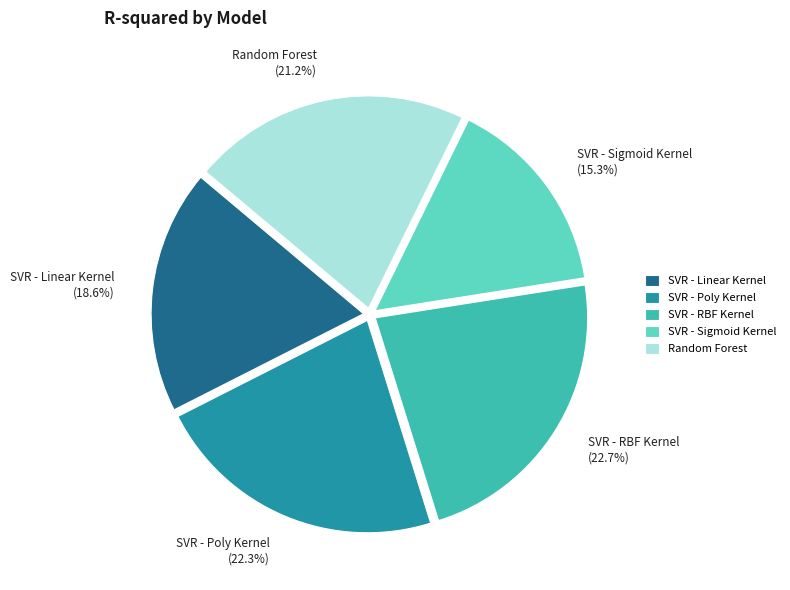

Is SVR - Sigmoid Kernel the majority of the pie?

No